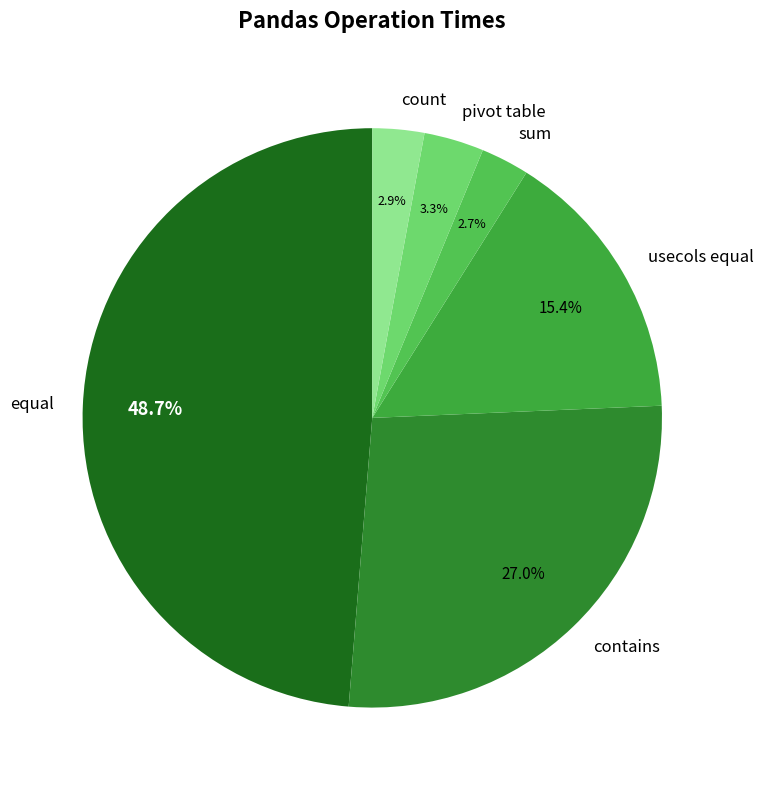

How many slices are in this pie chart?

6